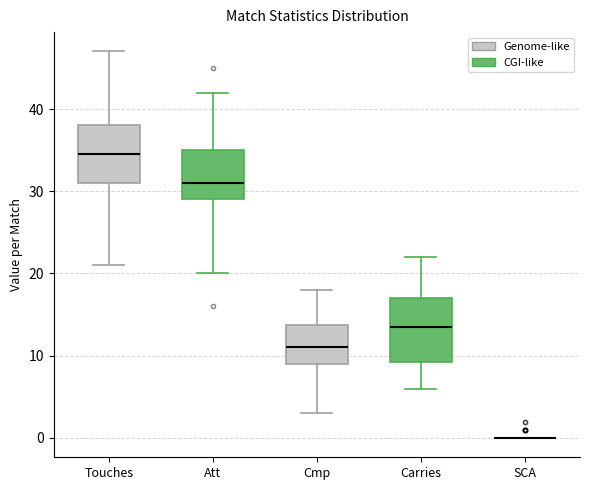

Reading left to right, read every box against the y-axis: the position of its median line, the range the box covers, and the ends of its whiskers. The values are not printed on the chart, so give them approximately, as read against the axis.

Touches: median 35, box 31 to 38, whiskers 21 to 47
Att: median 31, box 29 to 35, whiskers 20 to 42
Cmp: median 11, box 9 to 14, whiskers 3 to 18
Carries: median 14, box 9 to 17, whiskers 6 to 22
SCA: box collapsed to a line at 0, whiskers 0 to 0